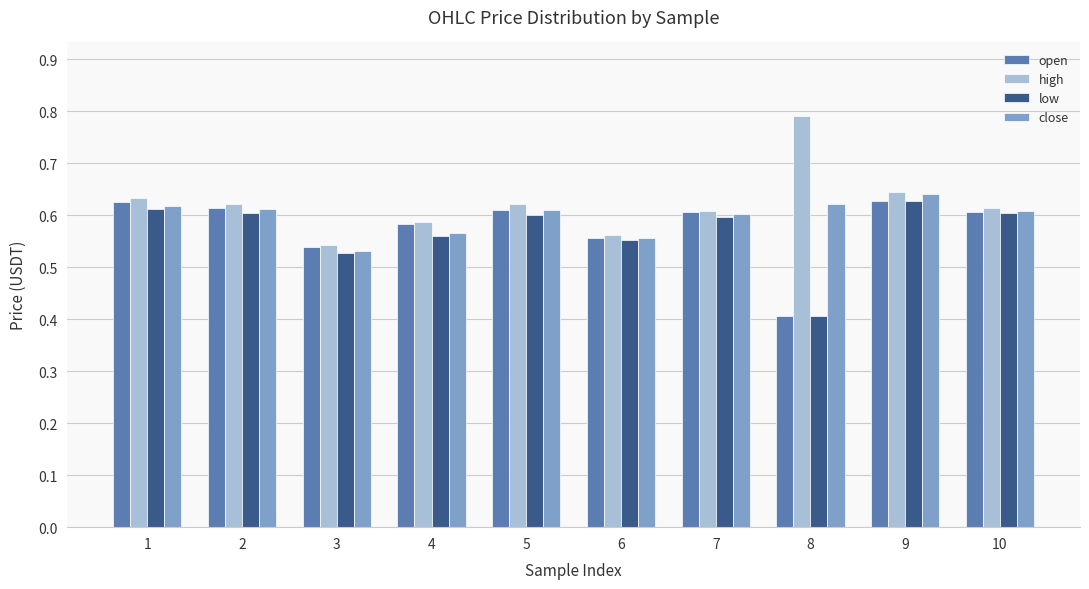

What is the minimum value shown in the chart?

0.4